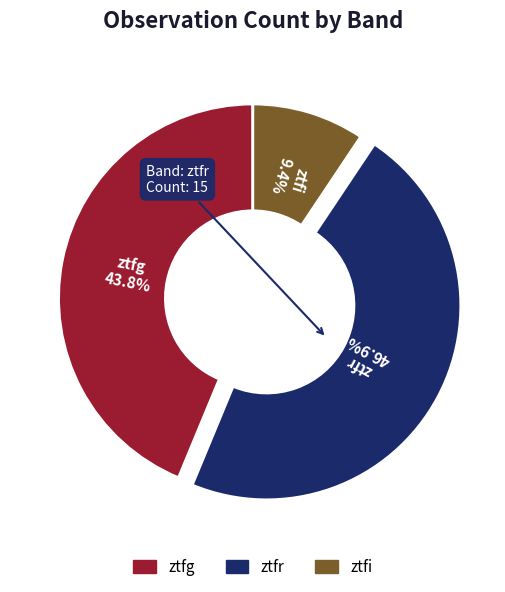

Which category has the biggest portion of the pie?

ztfr